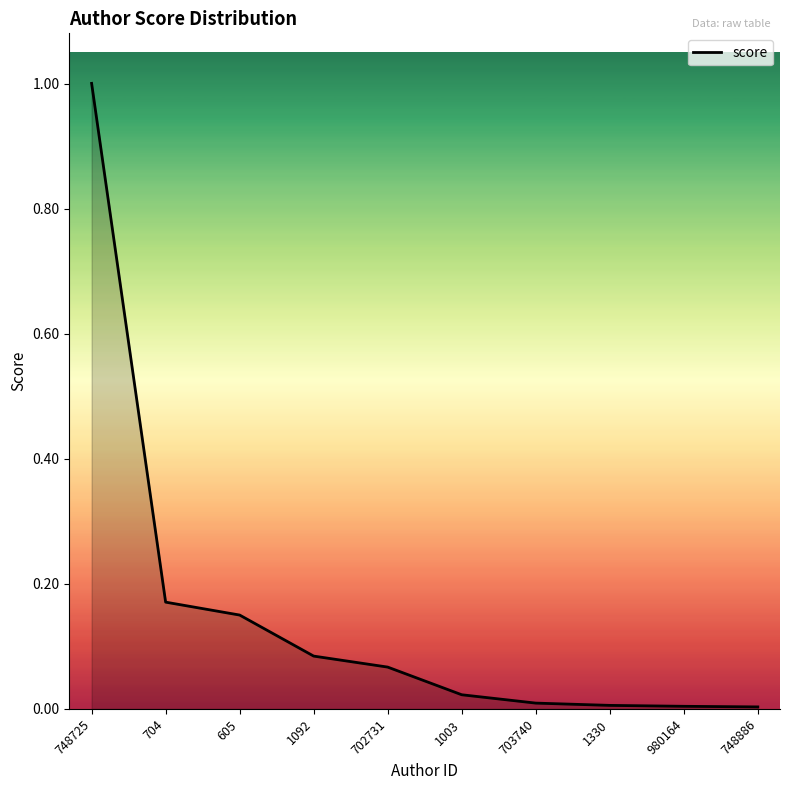

Is it true that the value at 748725 is 1.0?

True